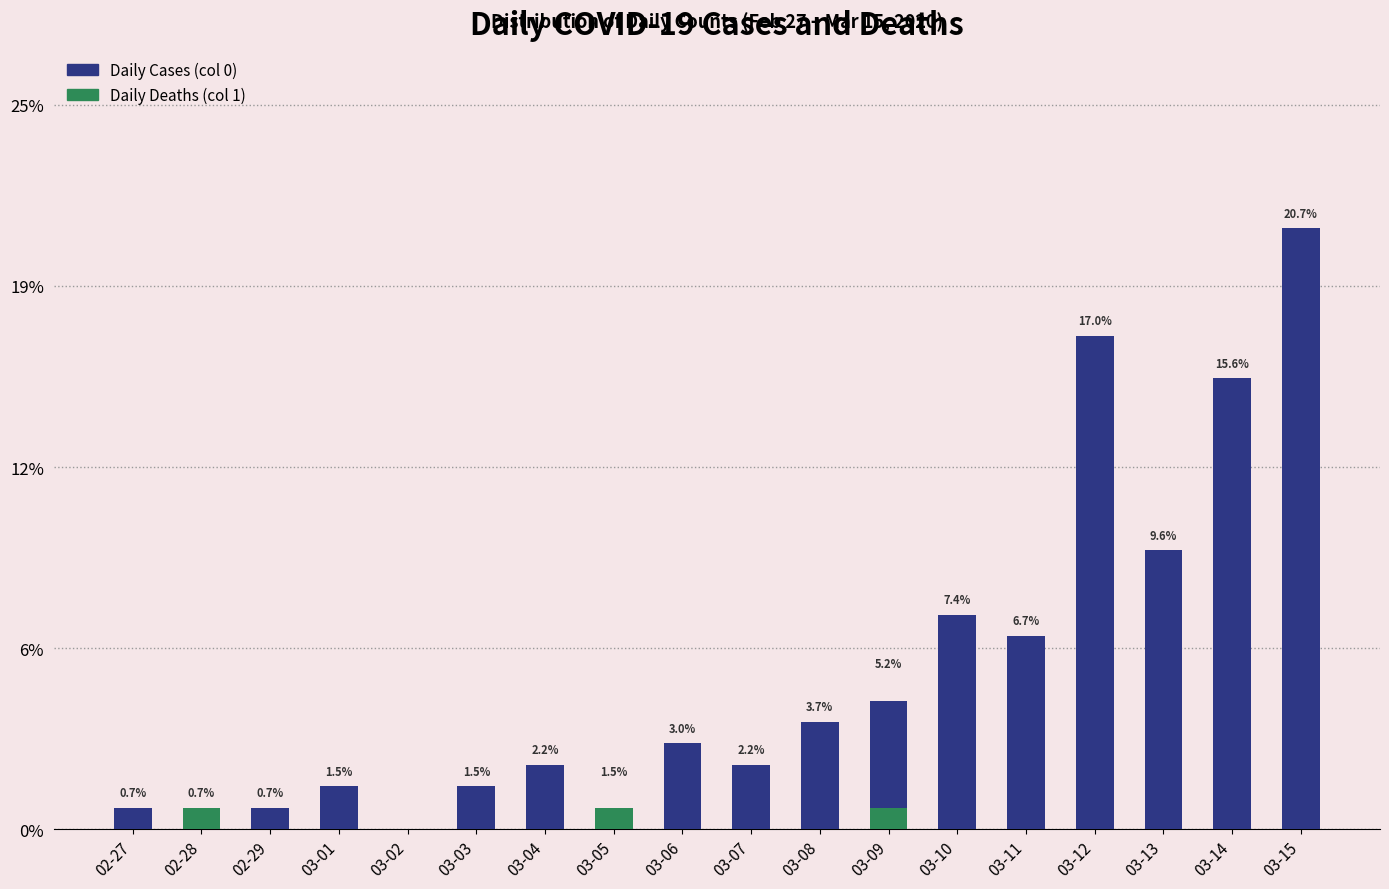

At which category is the sum across all series the highest?

03-15